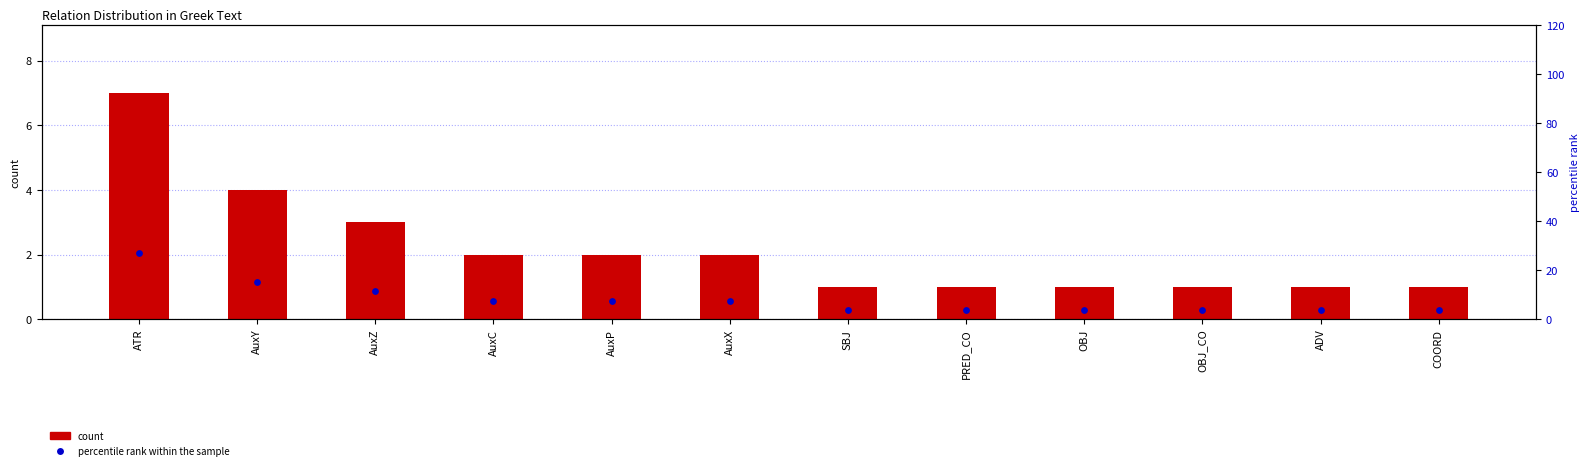

At which category is the sum across all series the highest?

ATR